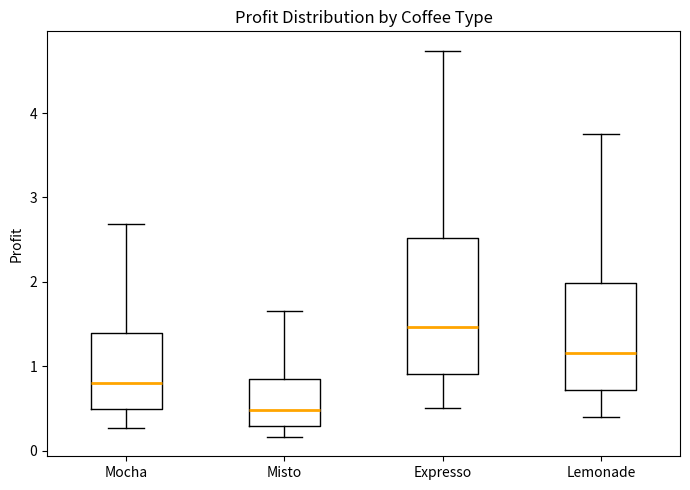

Which box has the highest median line?

Expresso